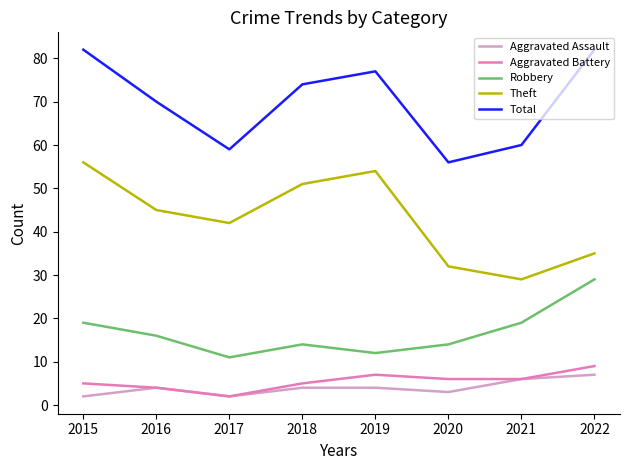

Between 2016 and 2020, which series saw the biggest shift?

Total